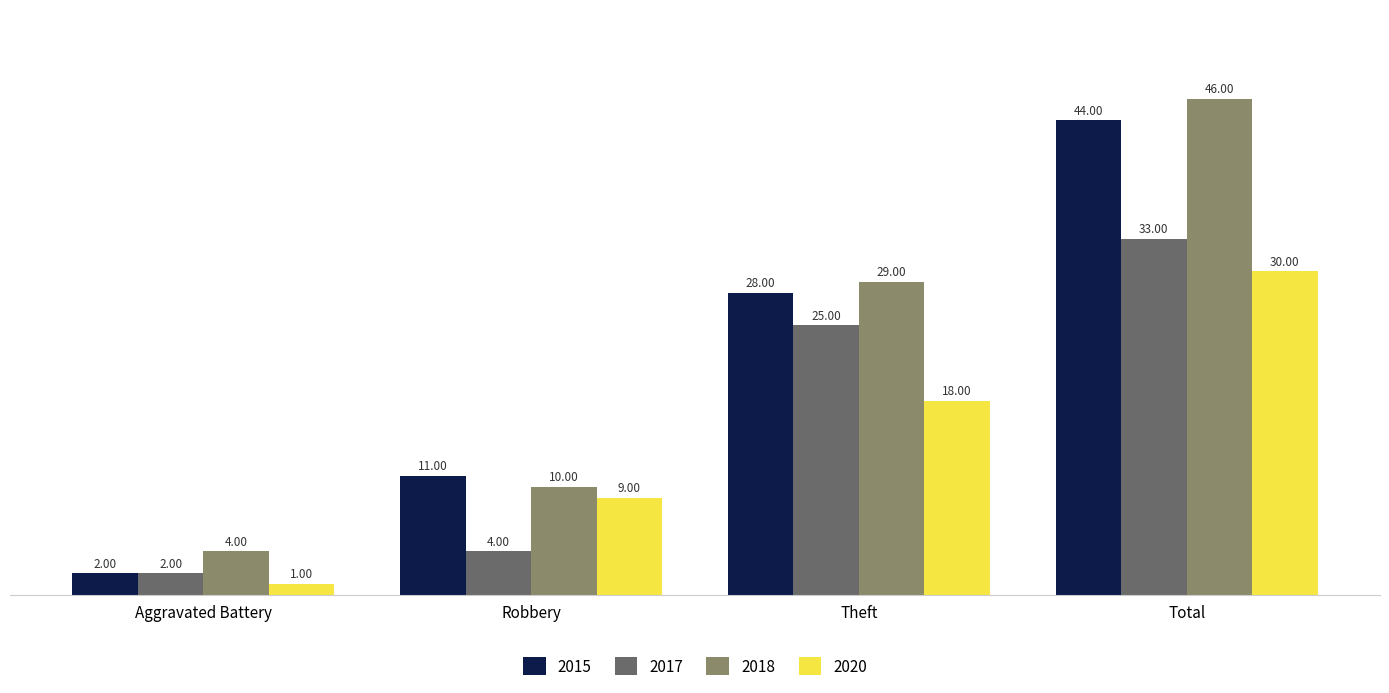

What is the spread (max minus min) of values at Aggravated Battery?

3